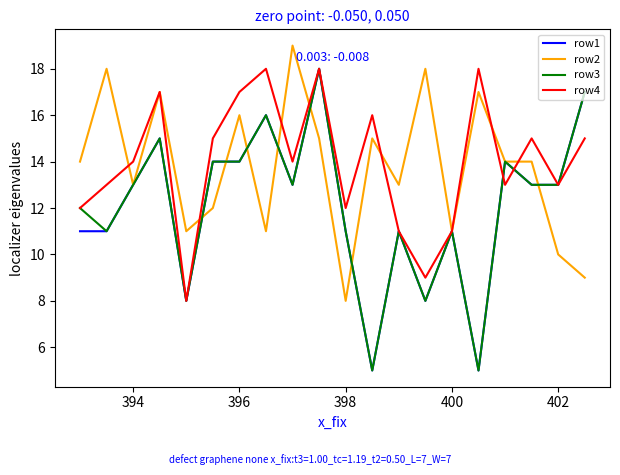

What is the smallest value displayed?

5